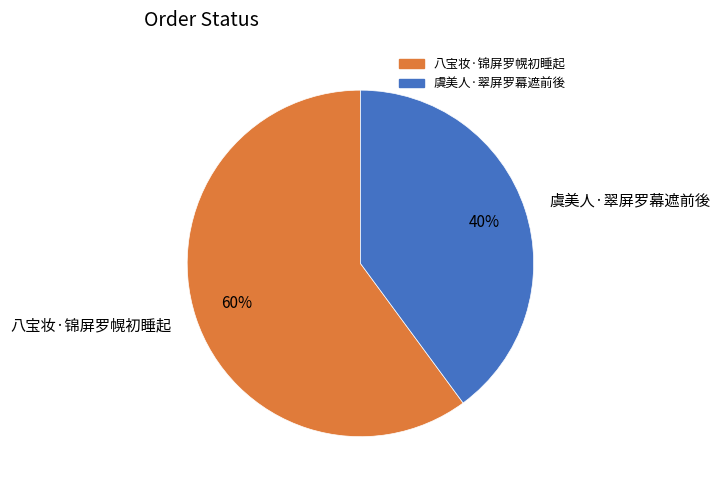

How many slices are in this pie chart?

2